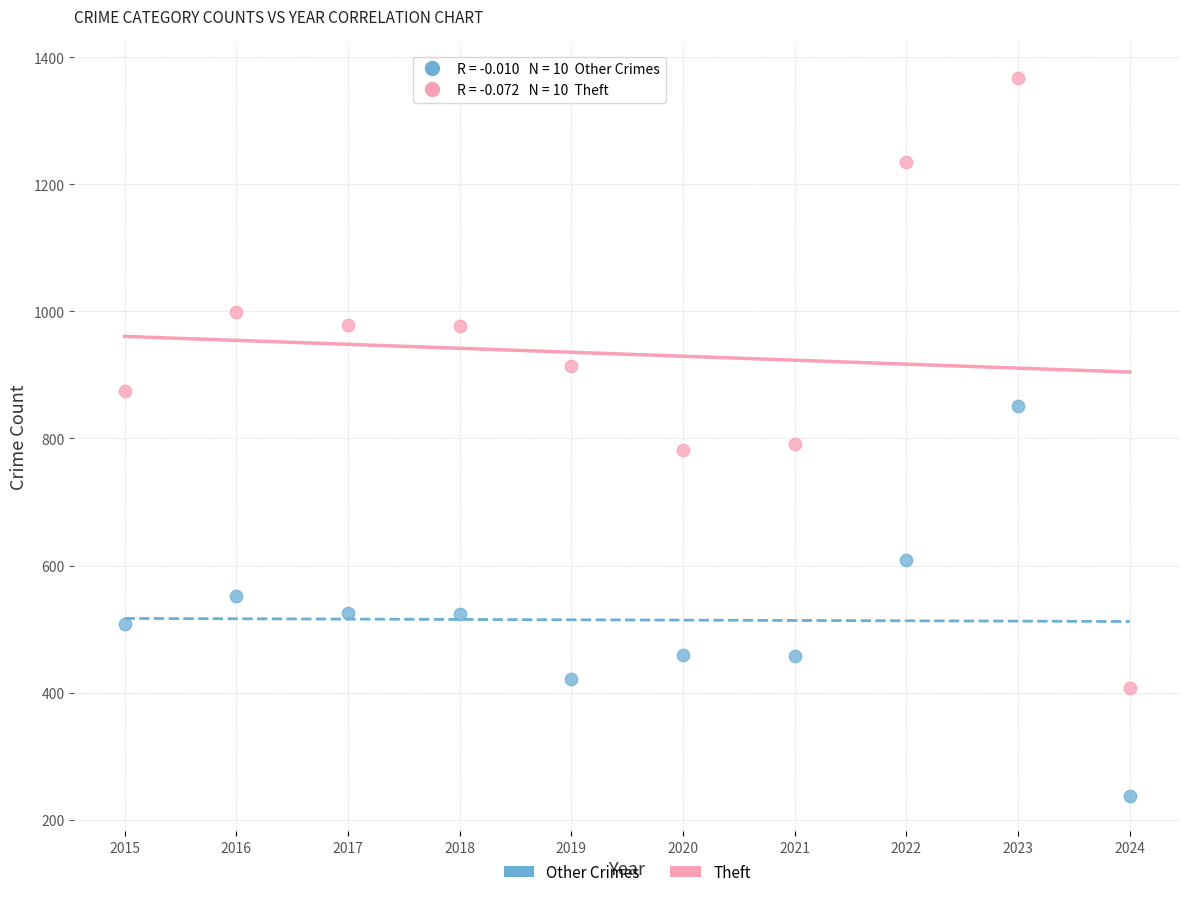

What are all the series names shown in the legend?

Other Crimes, Theft